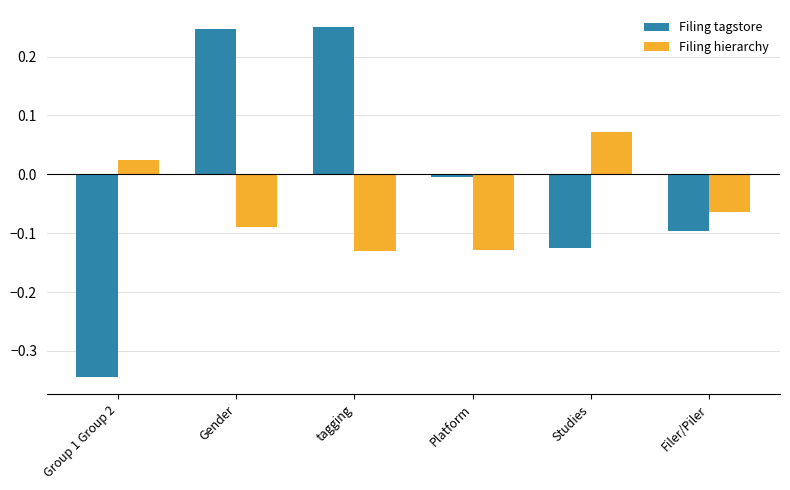

The Filing tagstore series shows 0.4 at Gender. True or false?

False